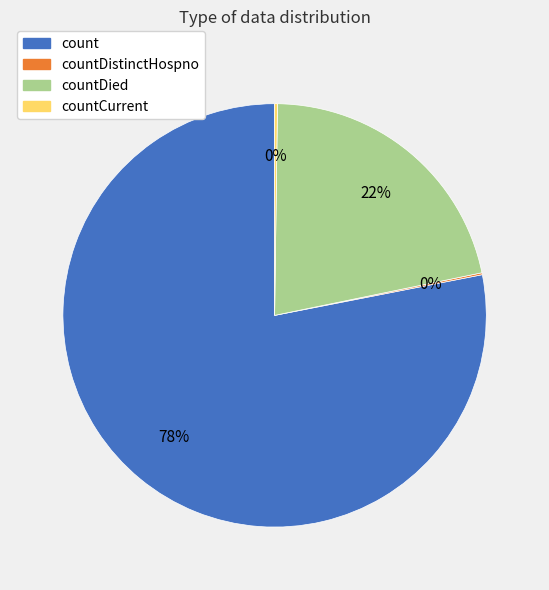

To the nearest percent, what is the average slice percentage?

25%